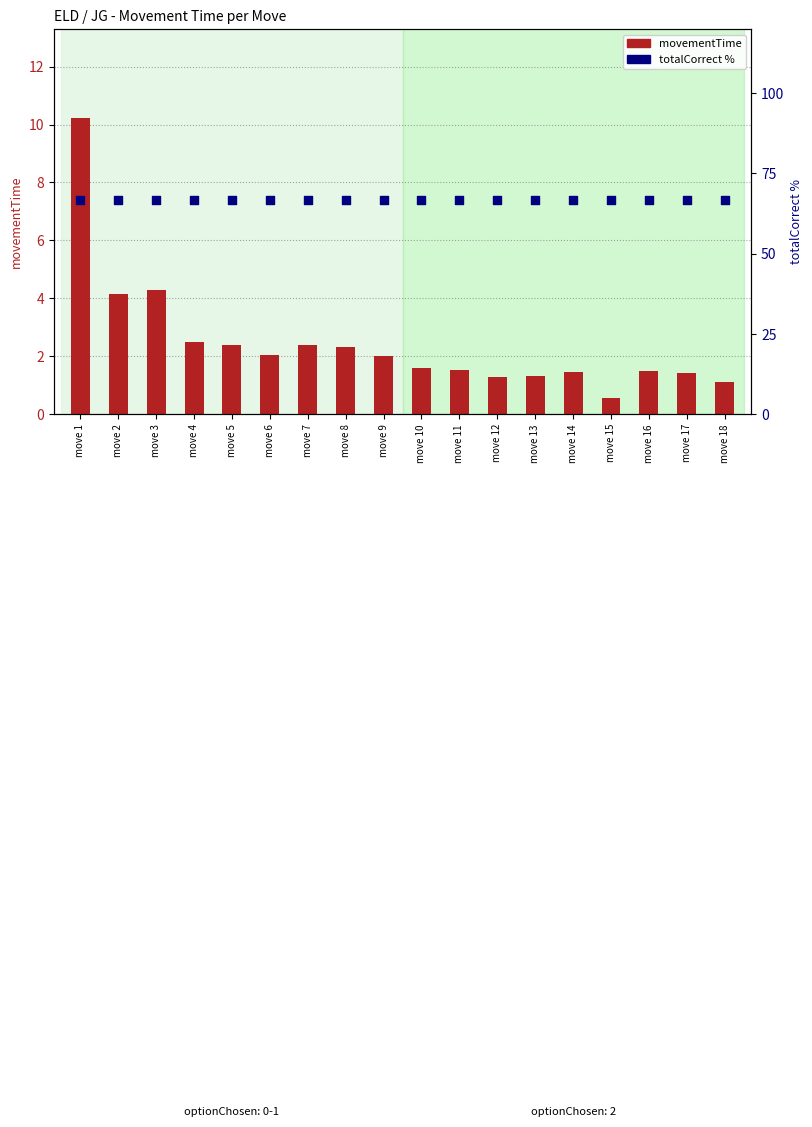

At how many categories does at least one series exceed 59?

18